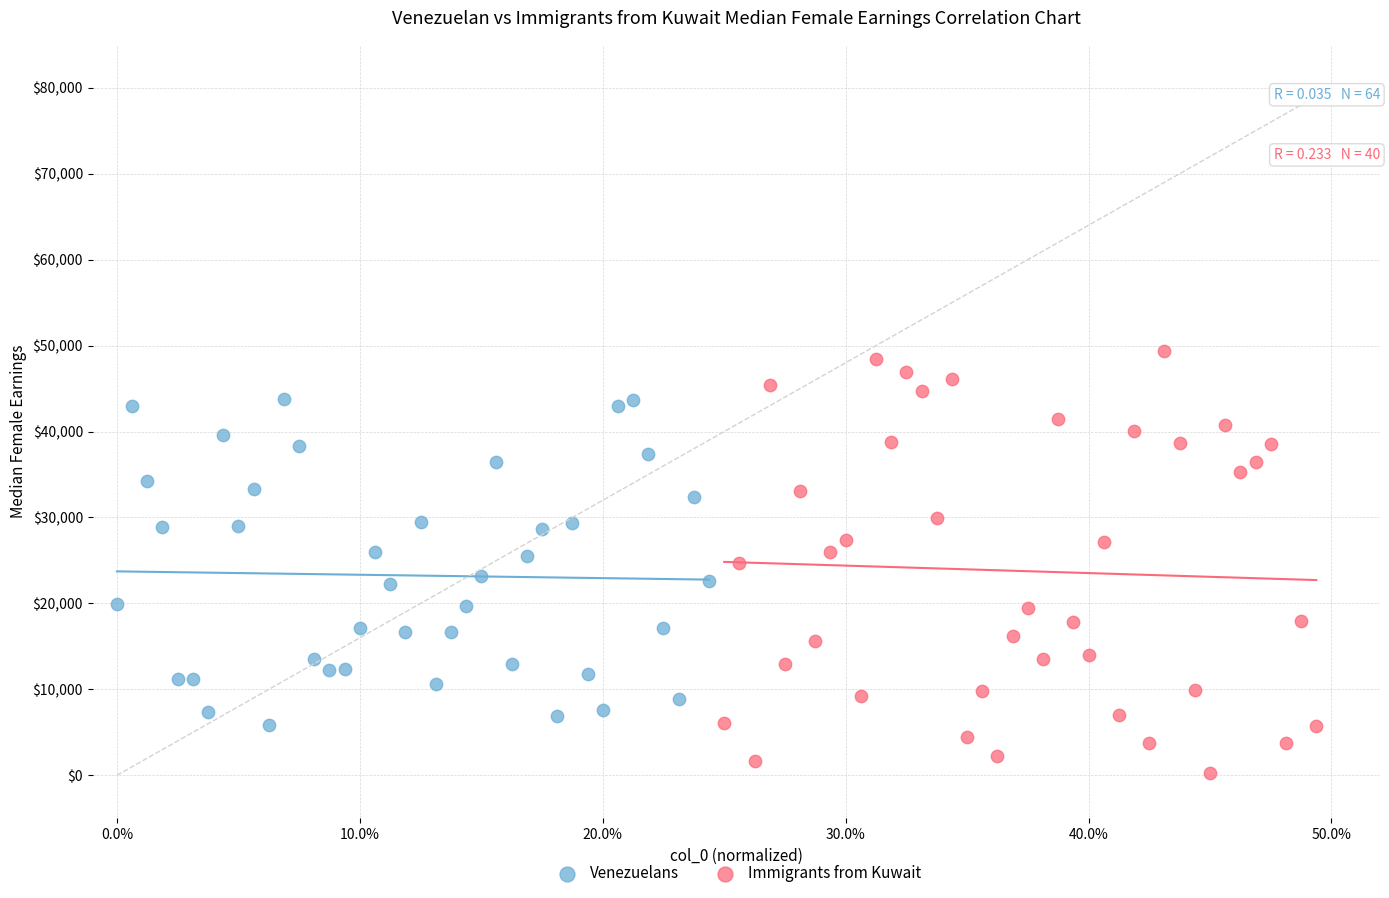

Which series contains the highest Y value?

Immigrants from Kuwait